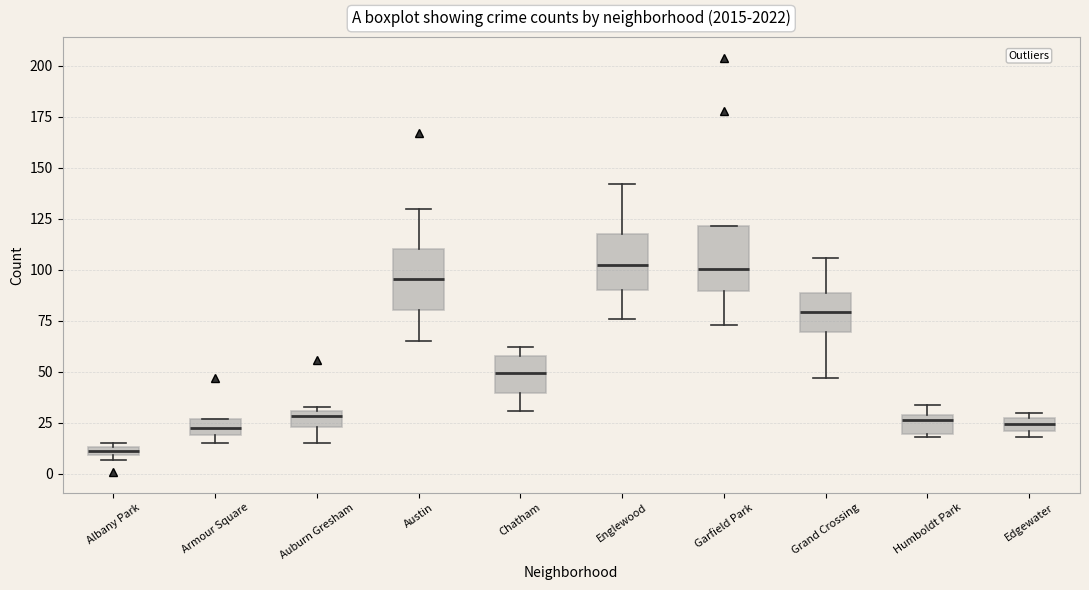

Where is the upper edge of the box for Humboldt Park on the y-axis? The values are not printed on the chart, so give them approximately, as read against the axis.

30